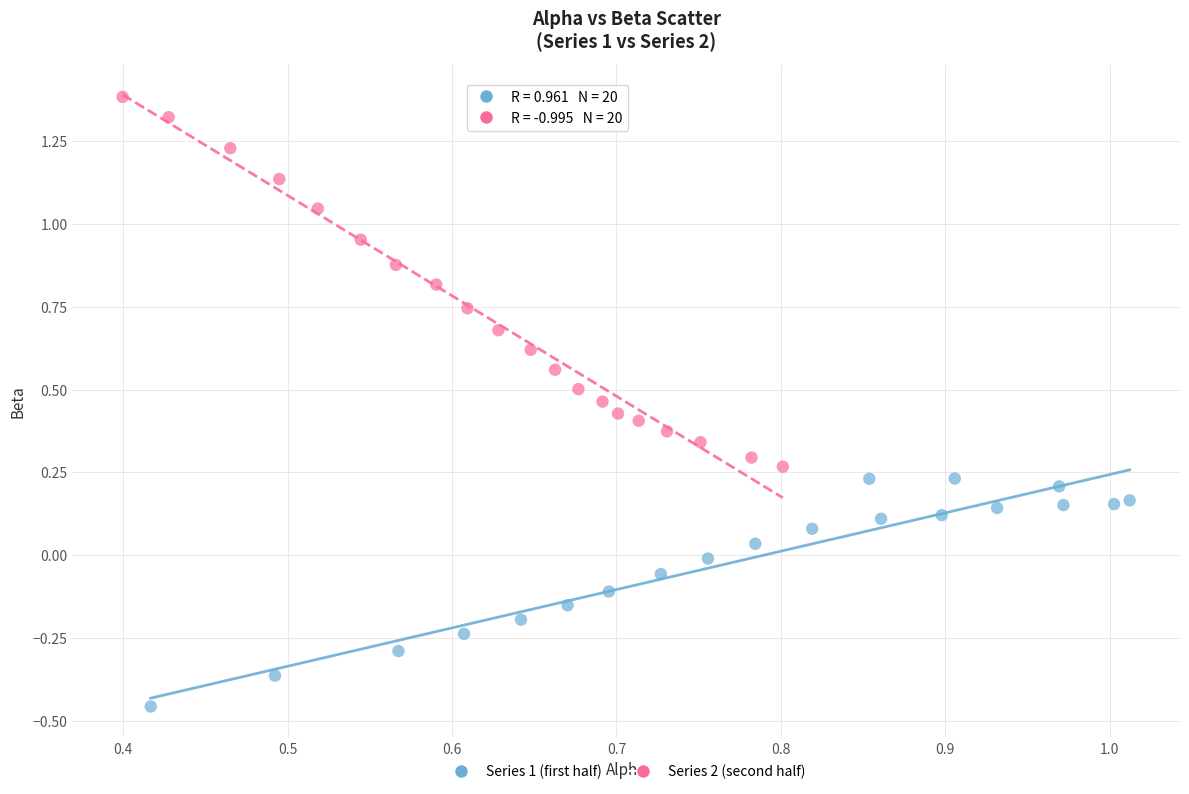

Which series has the widest spread of Y values?

Series 2 (second half)